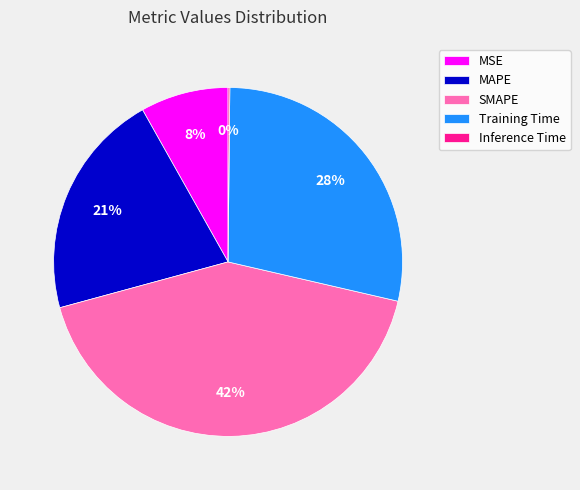

The MAPE slice represents 33% of the pie. True or false?

False